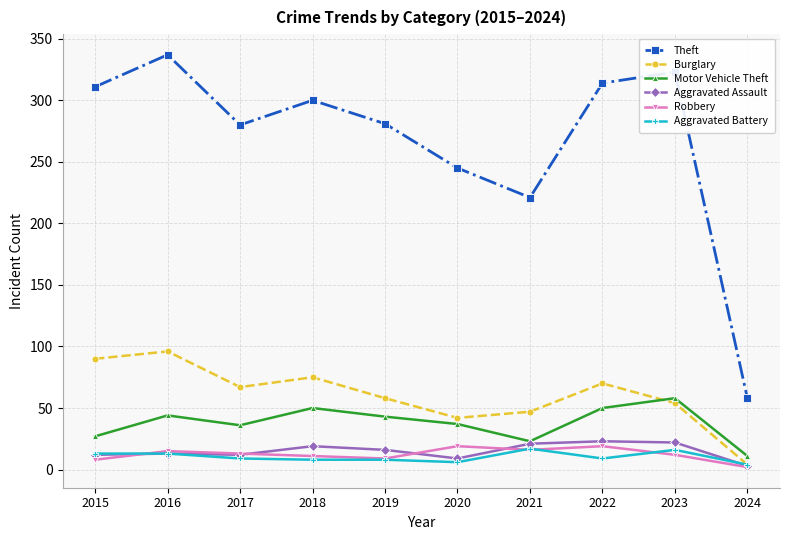

What is the value of the Aggravated Battery point at the 4th from the left?

8